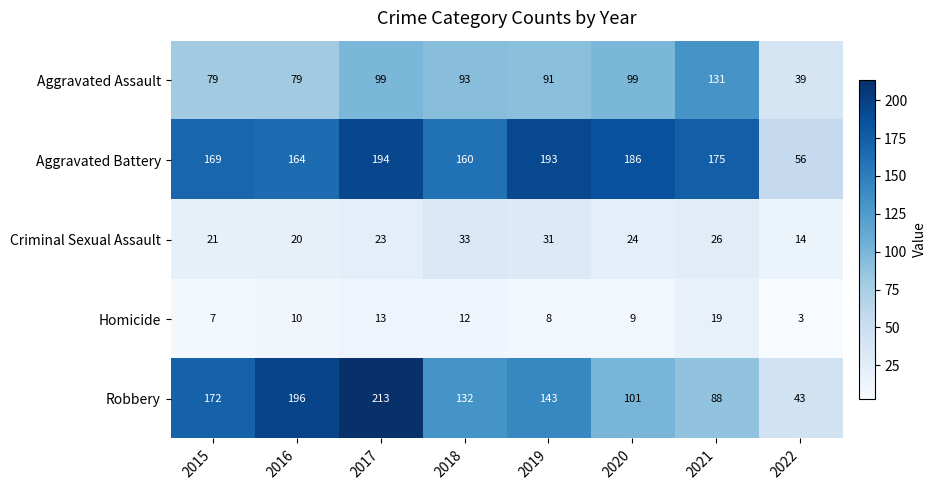

At which category is the sum across all series the highest?

2017